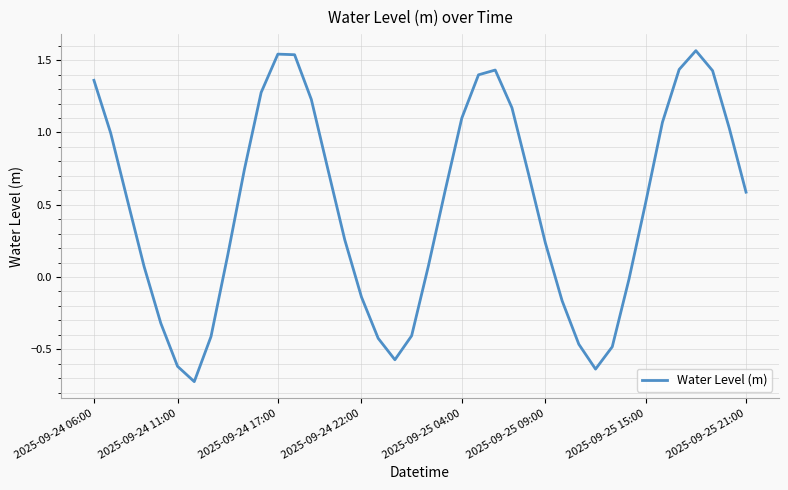

What is the difference between the maximum and minimum values?

2.3